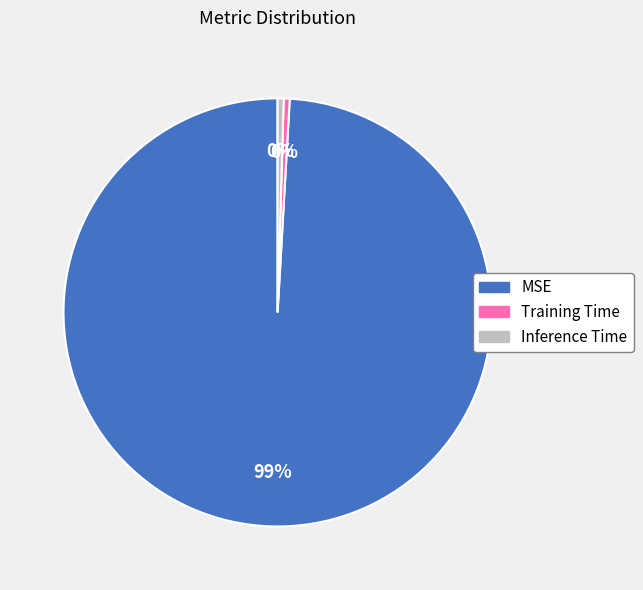

Does MSE account for over 50% of the chart?

Yes